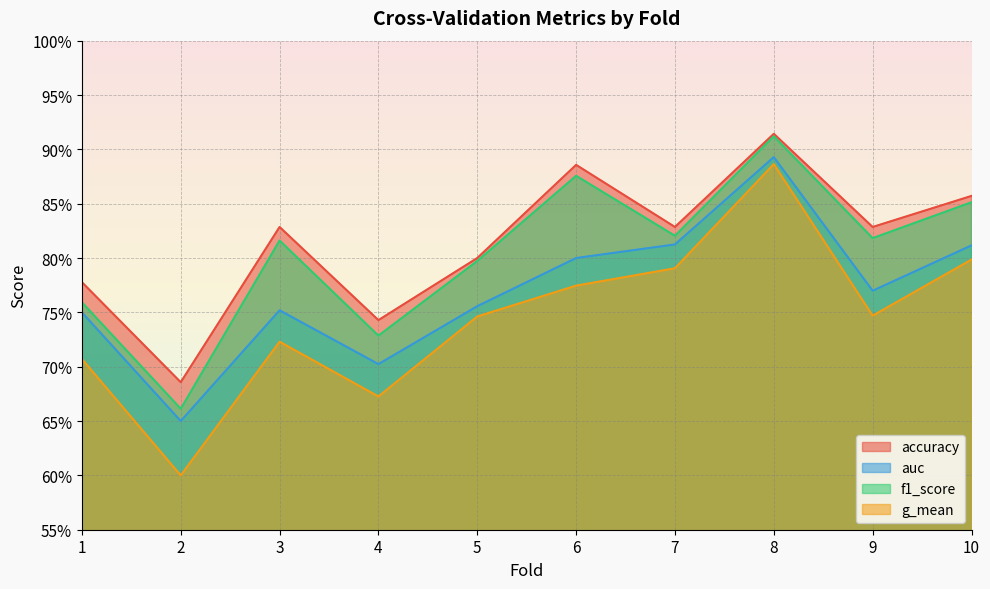

Reading left to right, extract all data points from this chart.

accuracy: 1=0.8	2=0.7	3=0.8	4=0.7	5=0.8	6=0.9	7=0.8	8=0.9	9=0.8	10=0.9
auc: 1=0.8	2=0.7	3=0.8	4=0.7	5=0.8	6=0.8	7=0.8	8=0.9	9=0.8	10=0.8
f1_score: 1=0.8	2=0.7	3=0.8	4=0.7	5=0.8	6=0.9	7=0.8	8=0.9	9=0.8	10=0.9
g_mean: 1=0.7	2=0.6	3=0.7	4=0.7	5=0.7	6=0.8	7=0.8	8=0.9	9=0.7	10=0.8